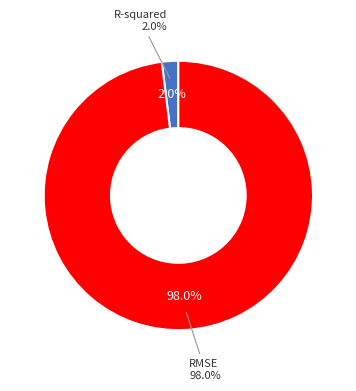

What percentage is the R-squared slice, to the nearest percent?

2%